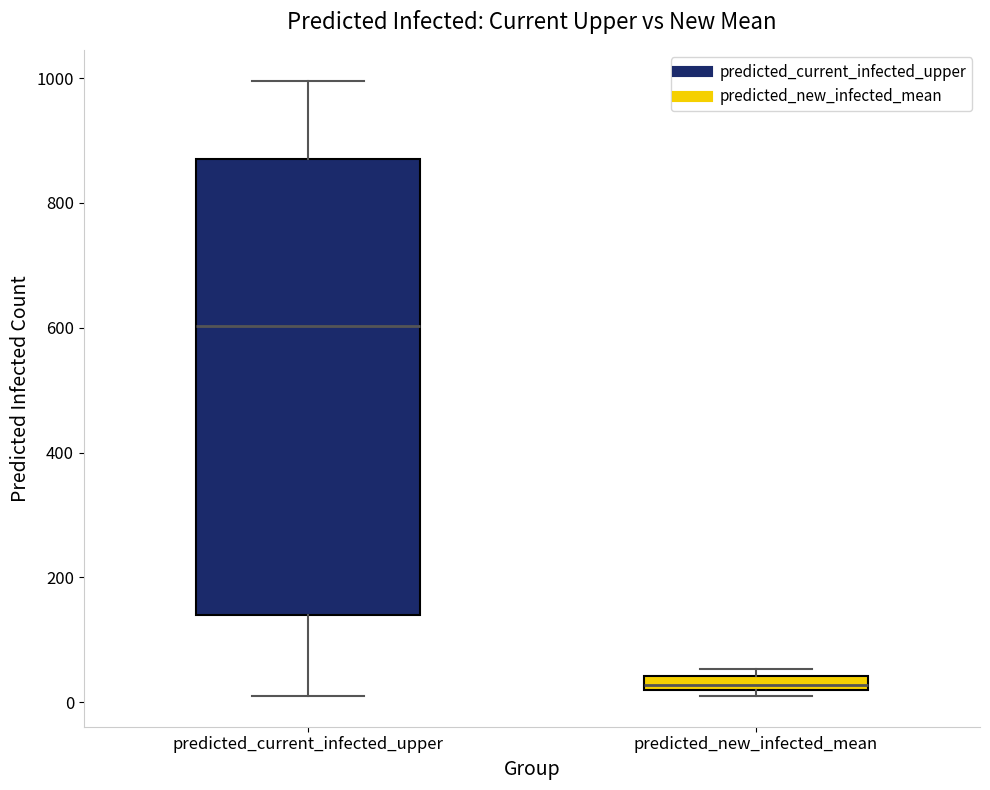

Where is the lower edge of the box for predicted_new_infected_mean on the y-axis? The values are not printed on the chart, so give them approximately, as read against the axis.

20